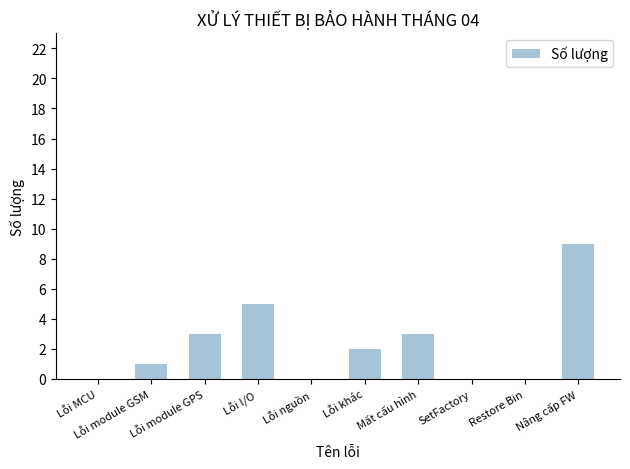

What is the sum of all values?

23